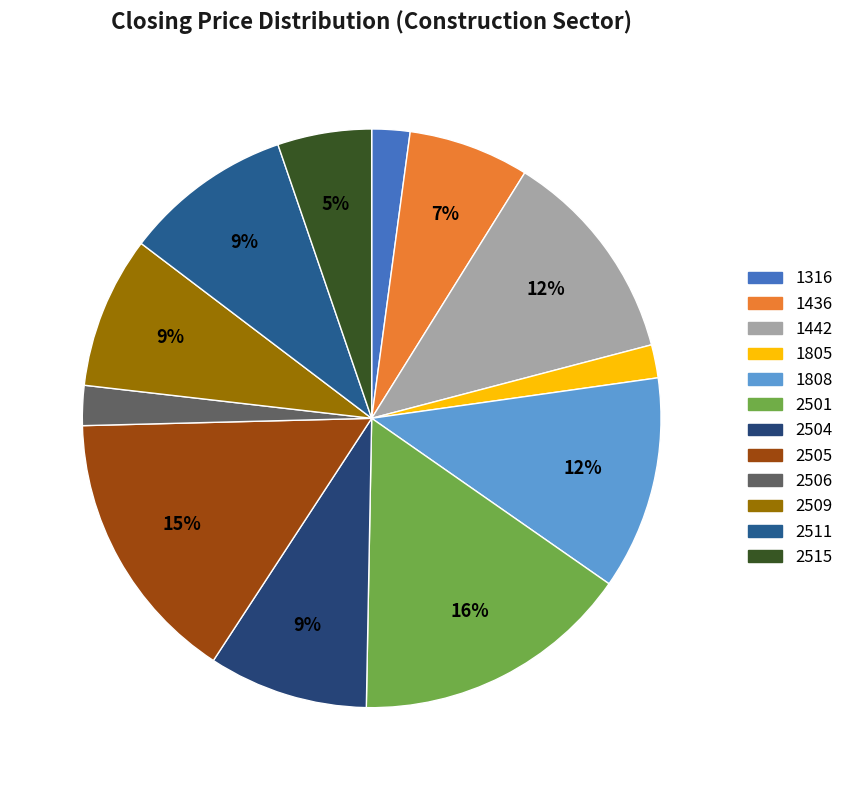

Count the number of slices in the pie.

12